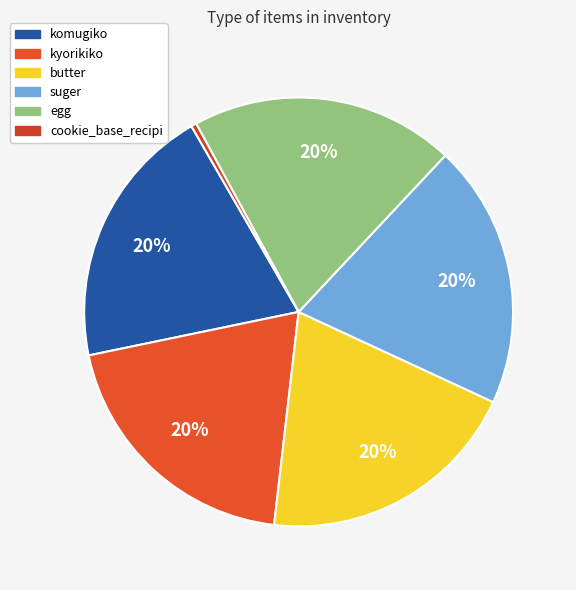

Which category has the smallest portion of the pie?

cookie_base_recipi